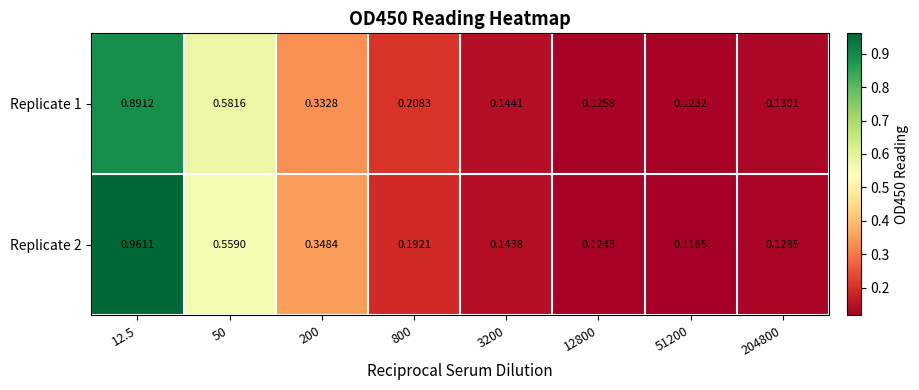

Is the value of Replicate 1 at 51200 greater than the value of Replicate 2 at 200?

No